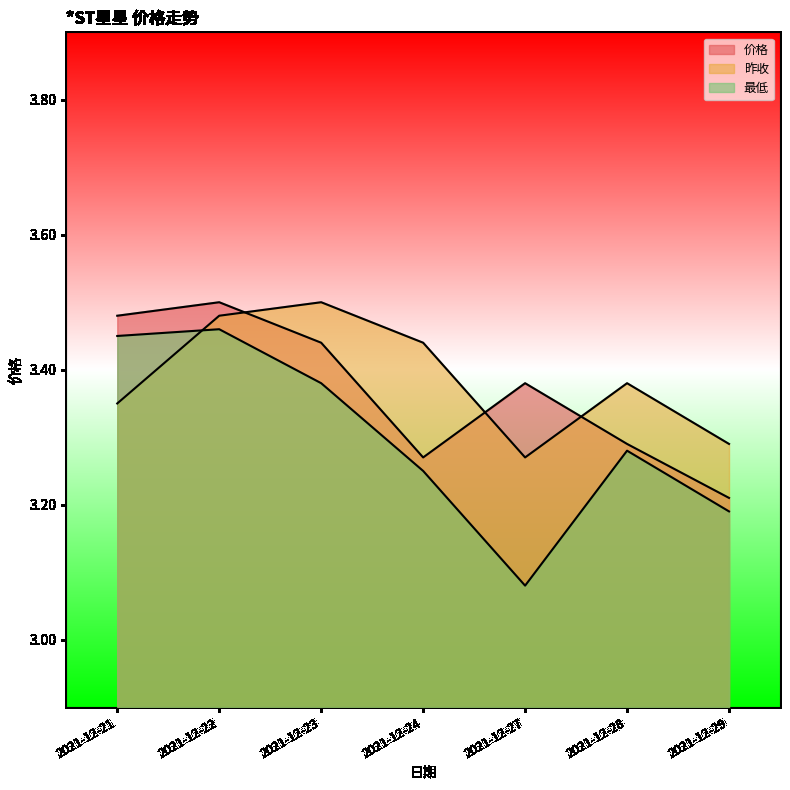

What is the difference between the maximum and minimum values in the 昨收 series?

0.2